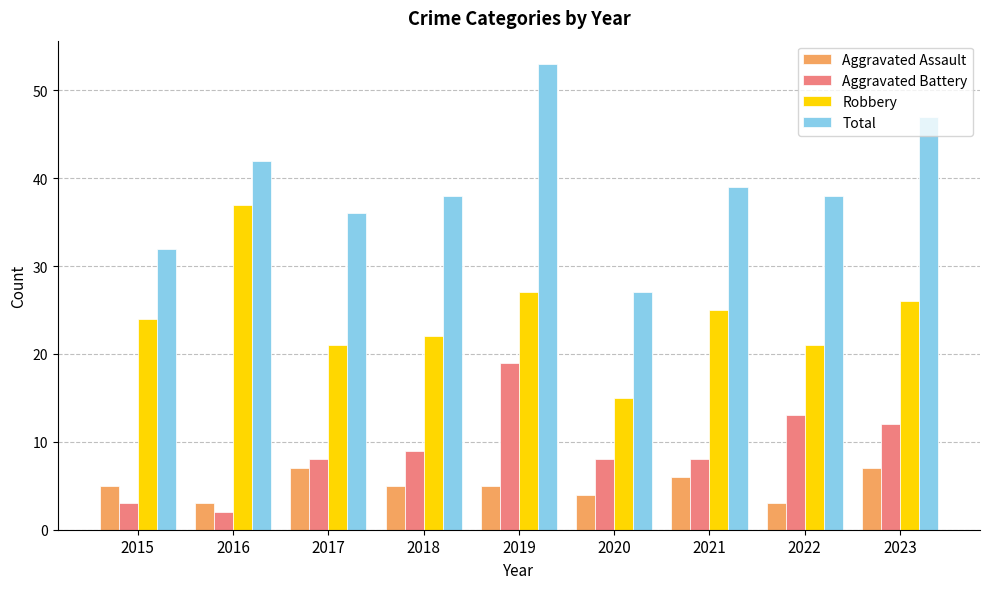

Which series has the widest spread of values?

Total